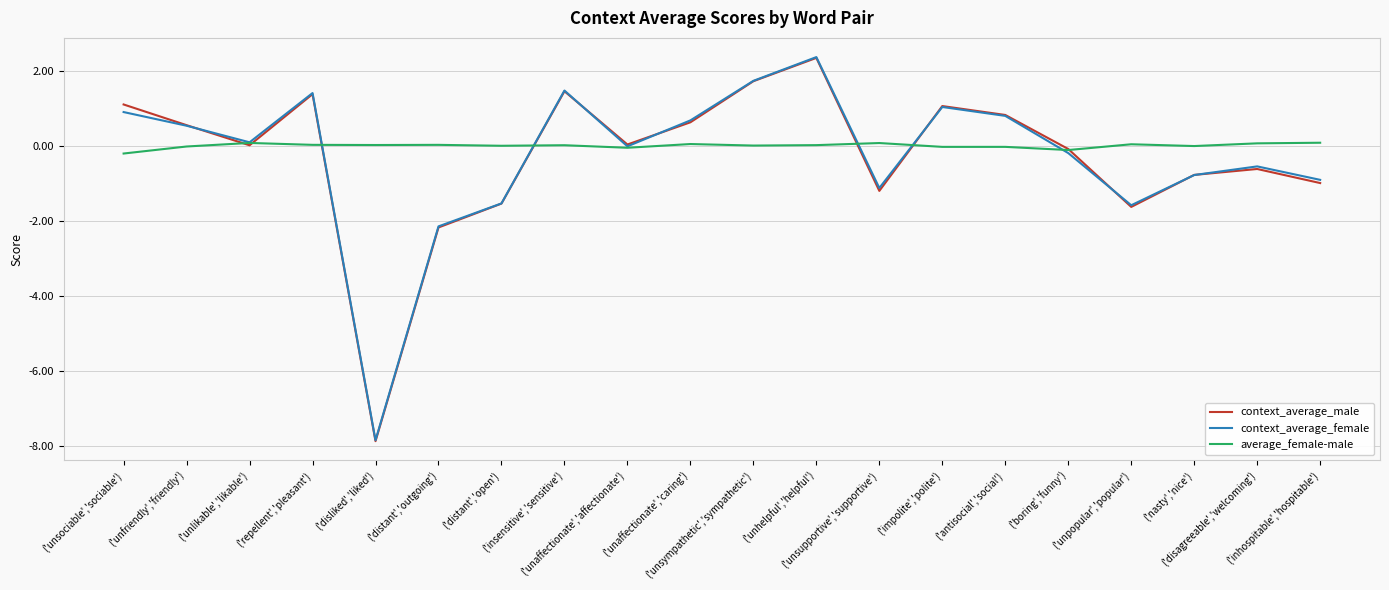

What is the greatest value displayed?

2.4